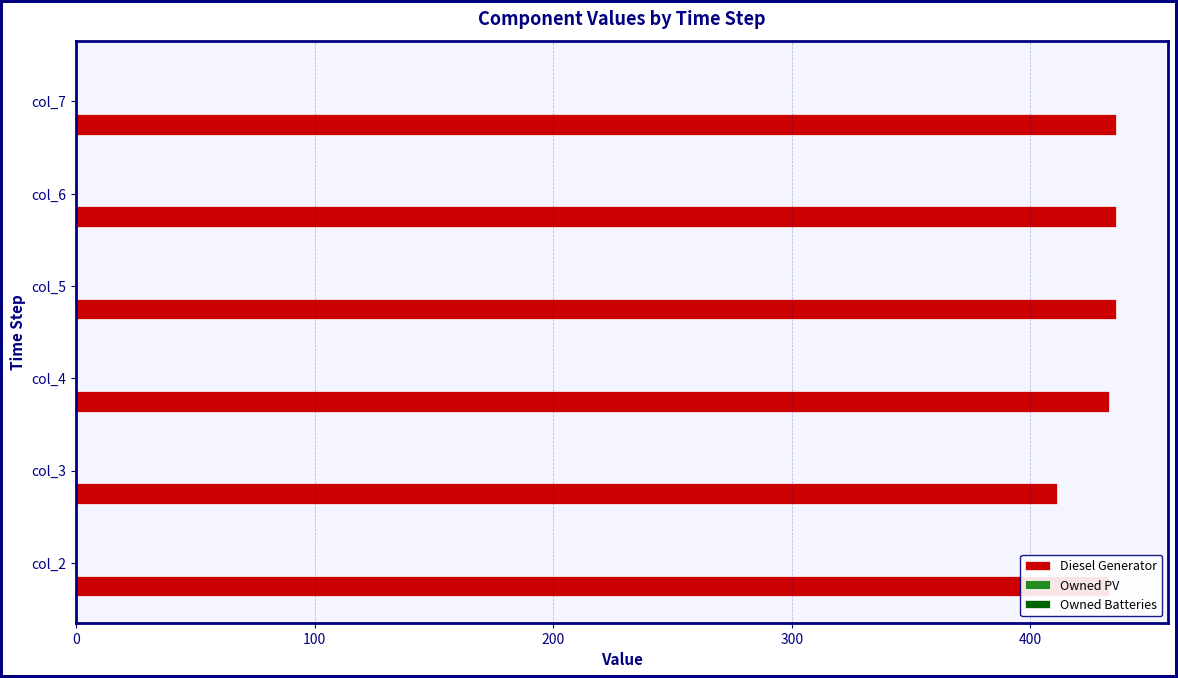

Read the value at col_4, to the nearest 5.

435